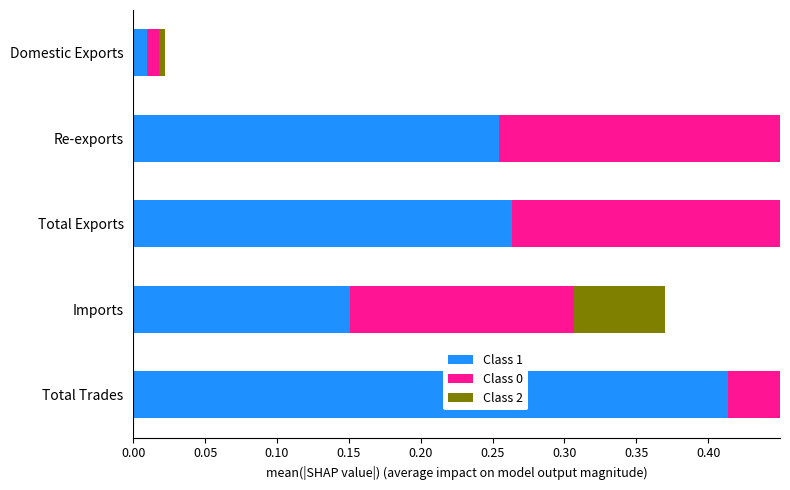

Between Re-exports and Total Trades, which is larger?

Total Trades